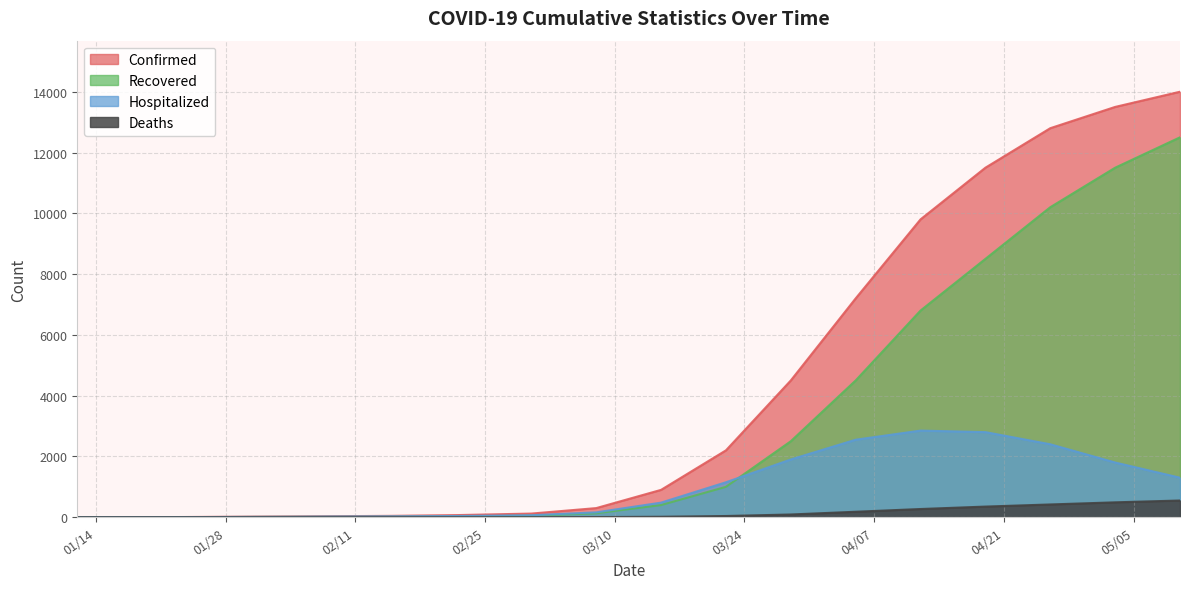

Which series has the largest range (max minus min)?

Confirmed